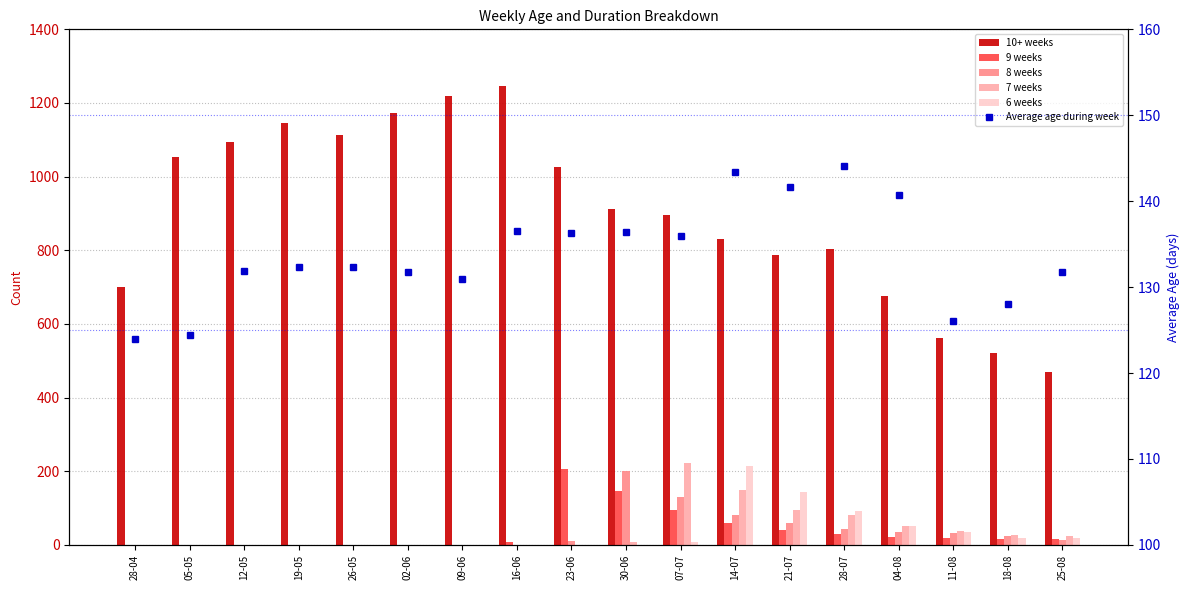

At how many categories does at least one series exceed 1141?

4